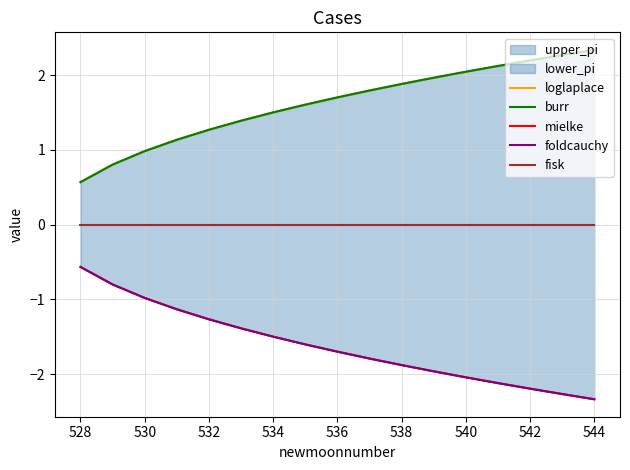

At 544, list the series in order from smallest to largest.

mielke, foldcauchy, fisk, loglaplace, burr